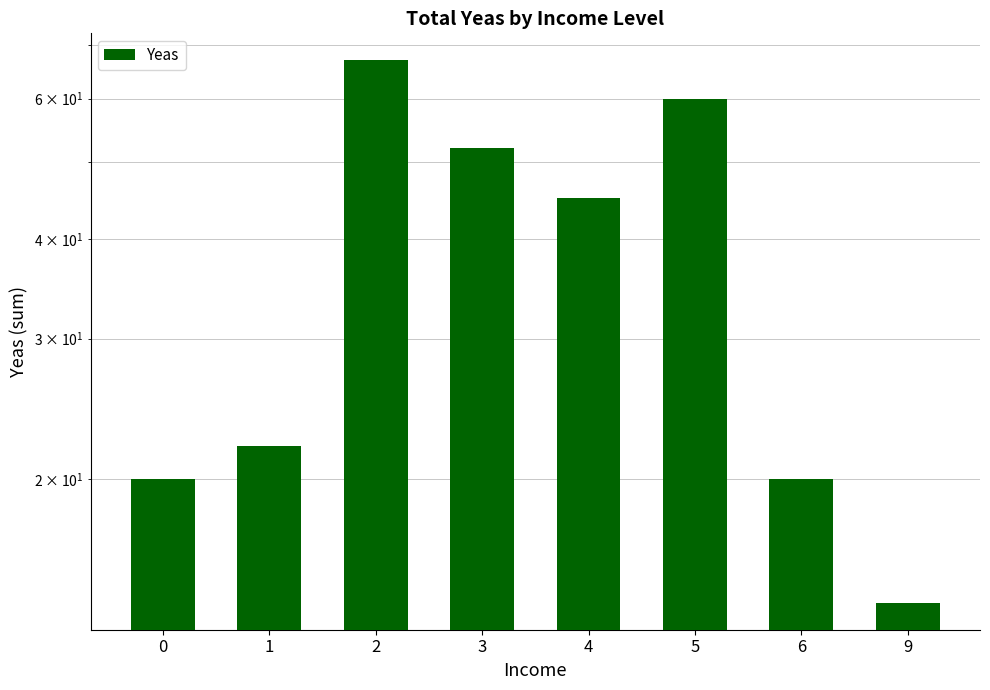

How many values exceed 45?

3